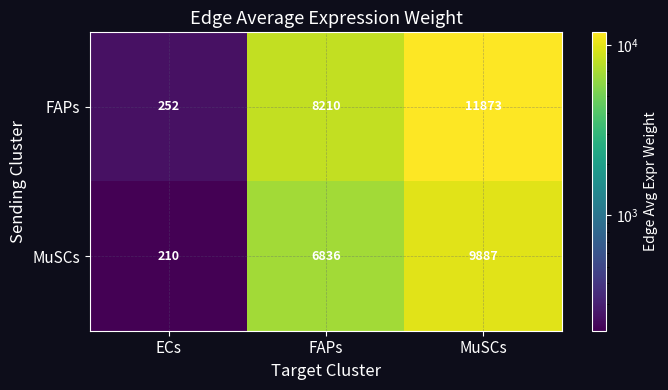

Rank the series by their maximum value, from lowest to highest.

MuSCs, FAPs